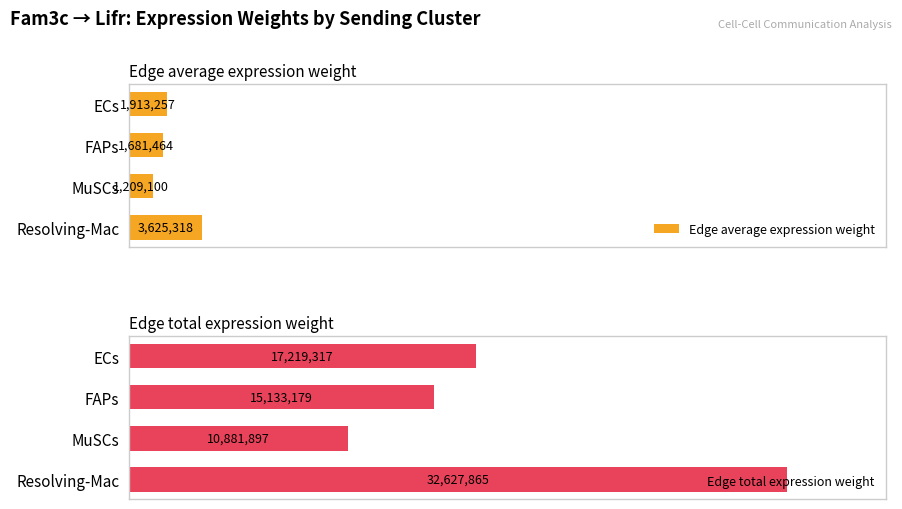

At which label does Edge total expression weight reach its minimum?

MuSCs